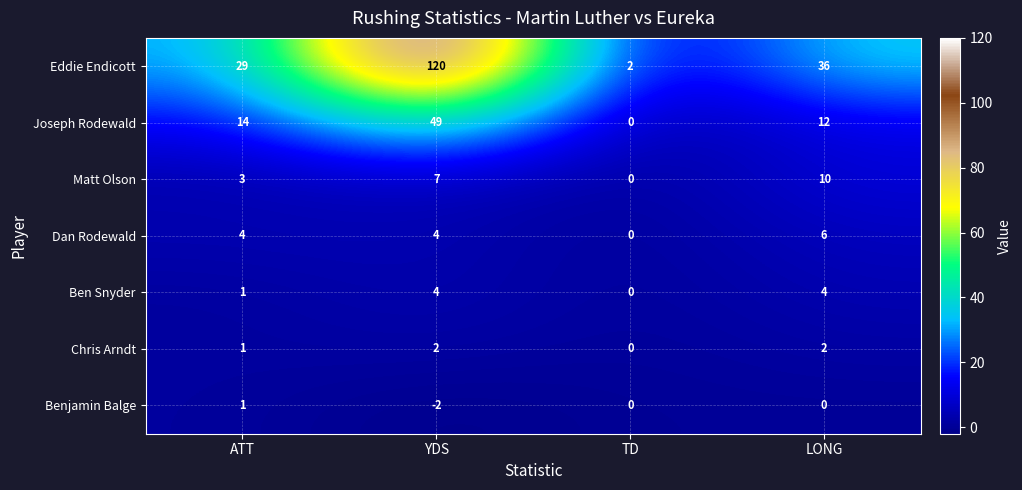

What is the difference between the highest and lowest values at LONG?

36